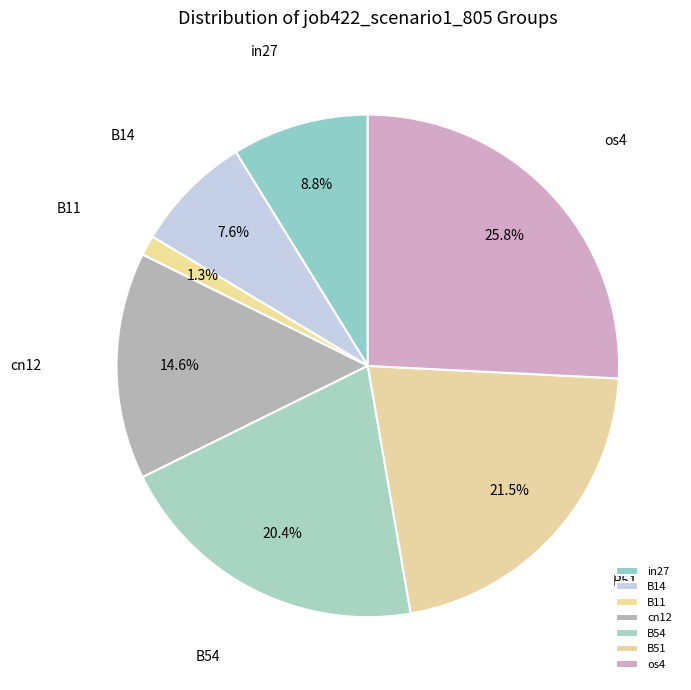

To the nearest percent, what is the combined percentage of cn12 and in27?

23%